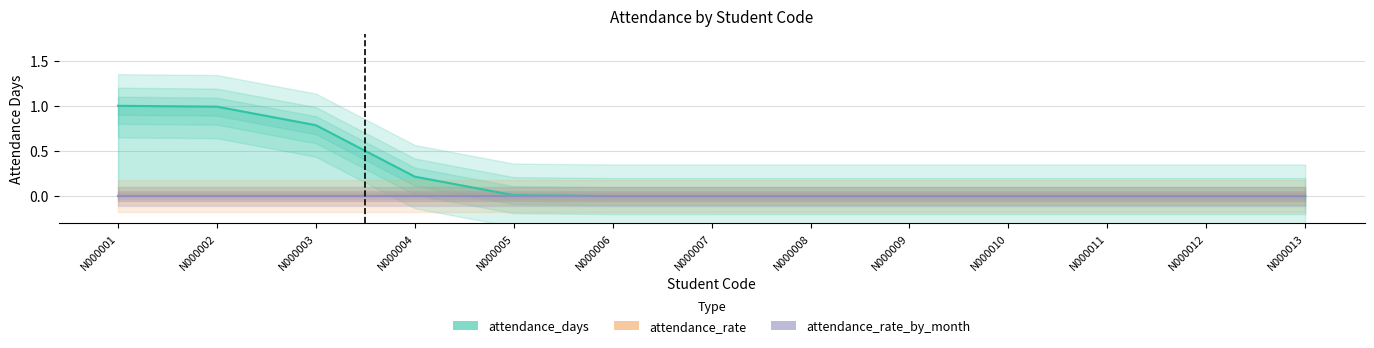

Reading left to right, extract all data points from this chart.

attendance_days: N000001=1	N000002=1	N000003=1	N000004=0	N000005=0	N000006=0	N000007=0	N000008=0	N000009=0	N000010=0	N000011=0	N000012=0	N000013=0
attendance_rate: N000001=0	N000002=0	N000003=0	N000004=0	N000005=0	N000006=0	N000007=0	N000008=0	N000009=0	N000010=0	N000011=0	N000012=0	N000013=0
attendance_rate_by_month: N000001=0	N000002=0	N000003=0	N000004=0	N000005=0	N000006=0	N000007=0	N000008=0	N000009=0	N000010=0	N000011=0	N000012=0	N000013=0